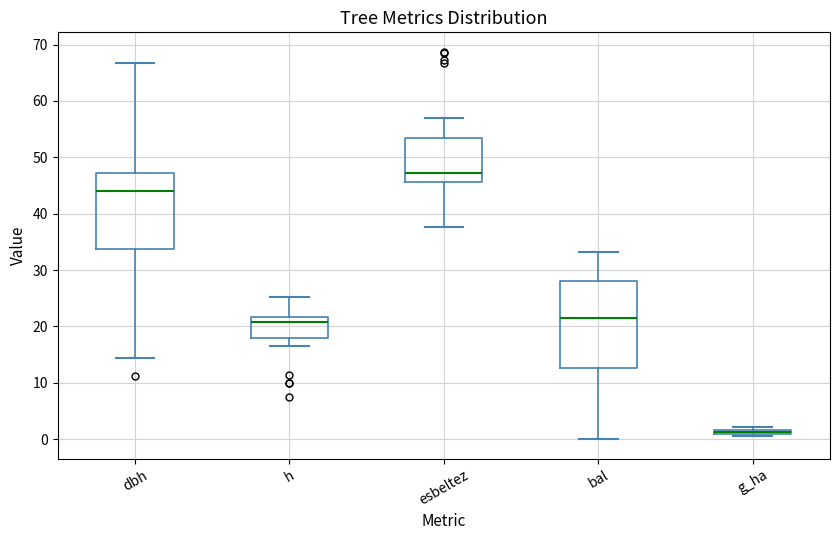

Which box's median line is the lowest?

g_ha